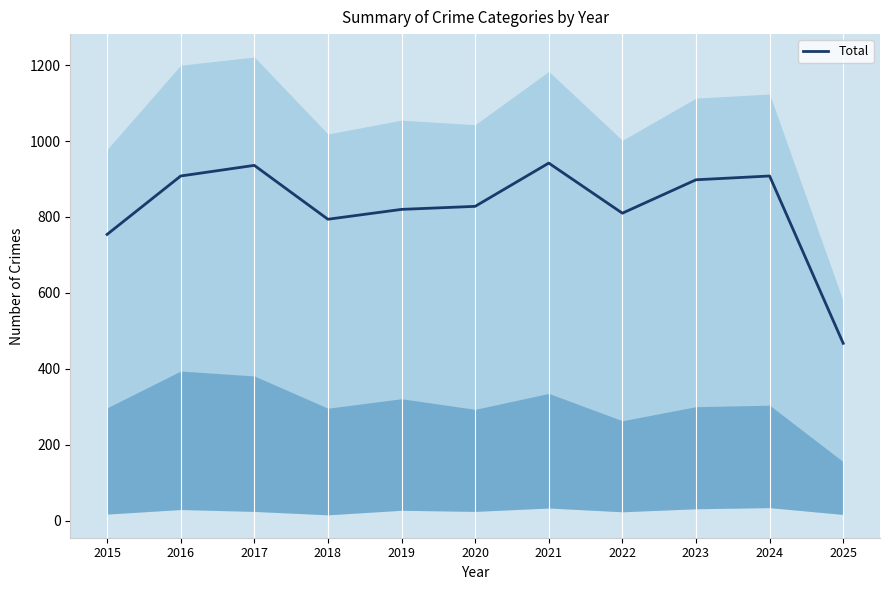

Is this an area chart (filled region under the line)?

No